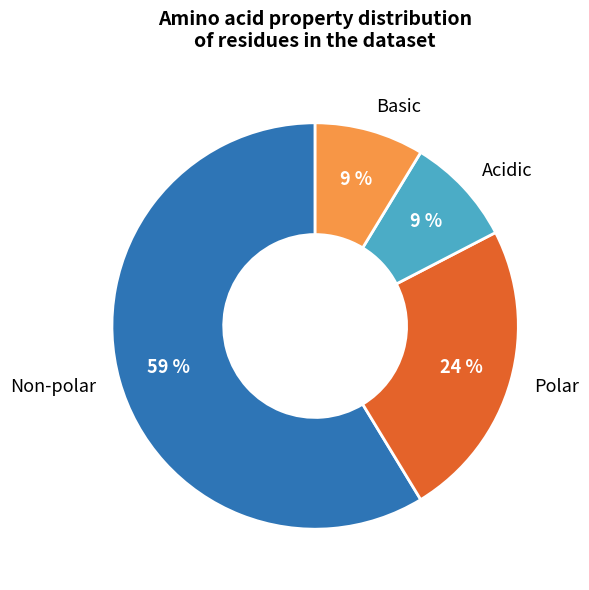

Does any single category account for the majority?

Yes